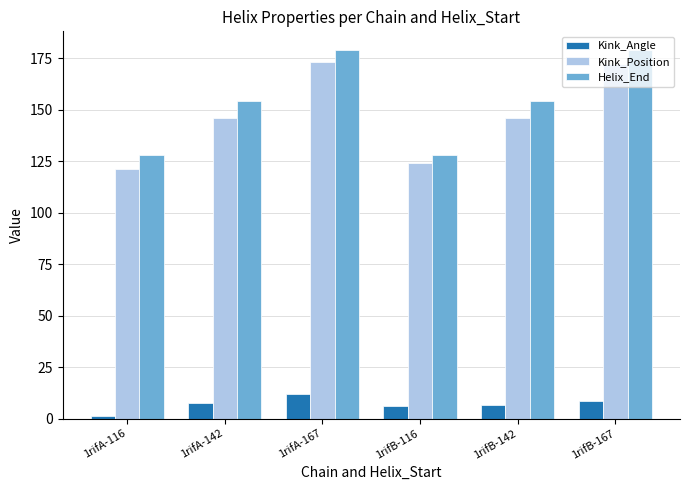

Is the value of Kink_Position at 1rifB-142 greater than the value of Kink_Angle at 1rifB-116?

Yes